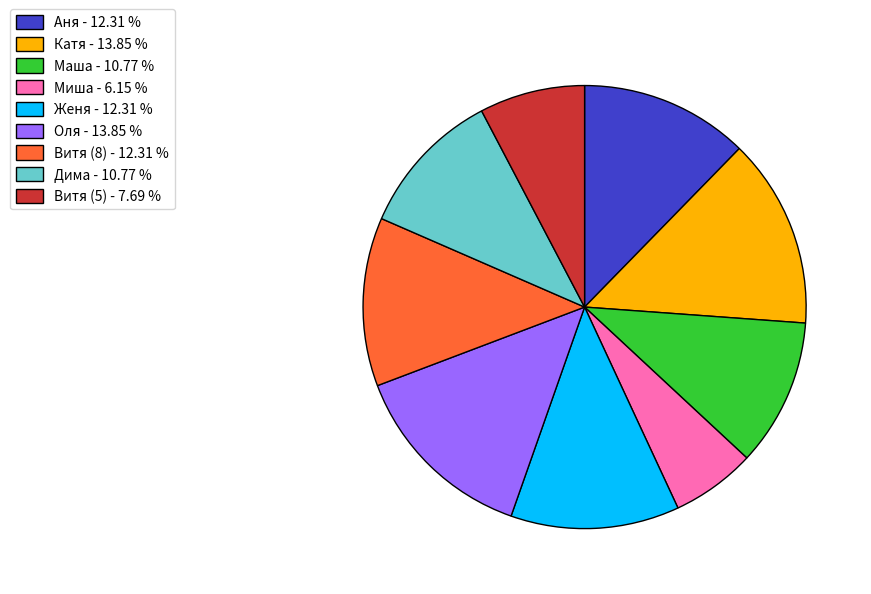

Approximately how many times larger is the value at Аня compared to Витя (5)?

1.6